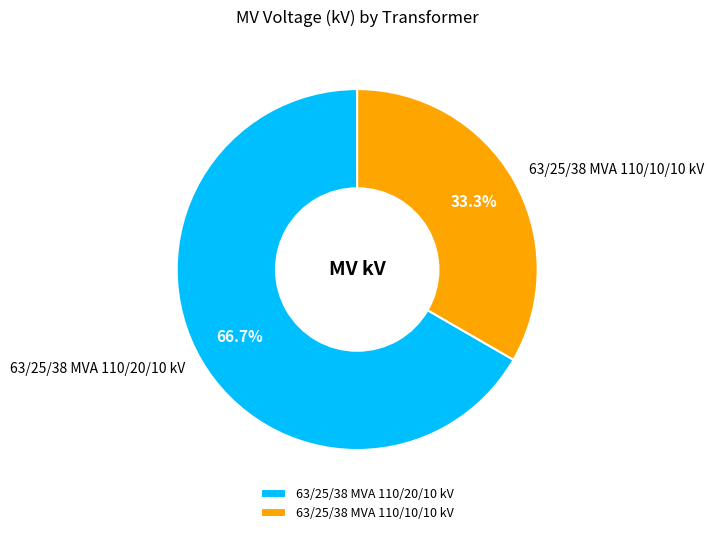

Which category accounts for the majority?

63/25/38 MVA 110/20/10 kV